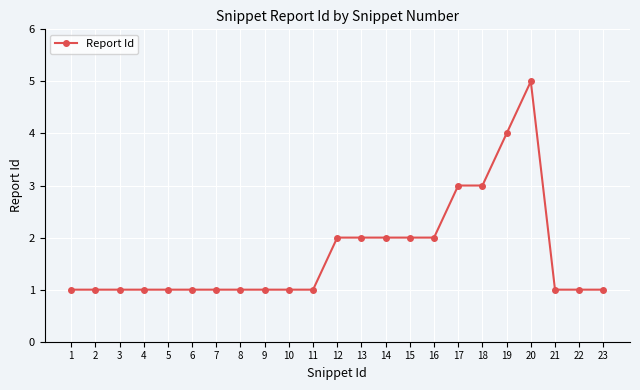

What is the sum of all values?

39